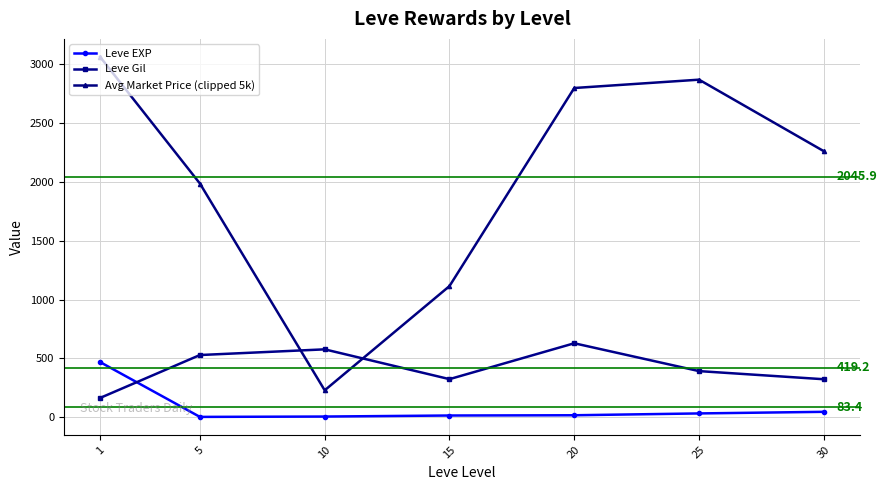

How many series are shown in this chart?

3